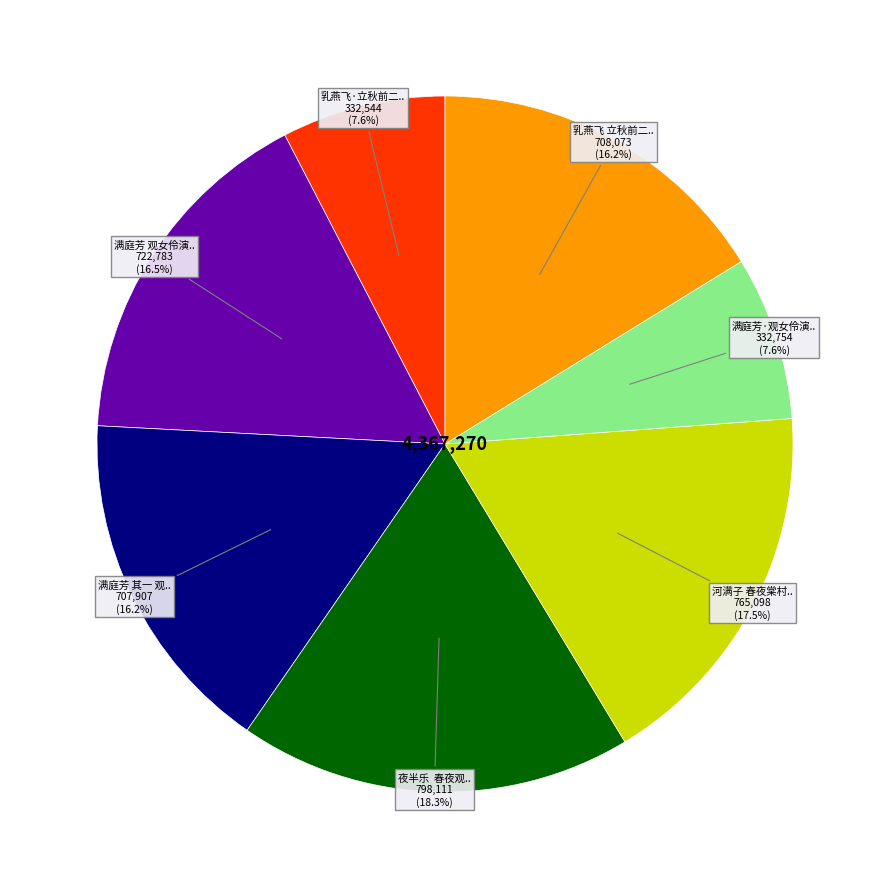

Is there any slice that represents more than half of the pie?

No